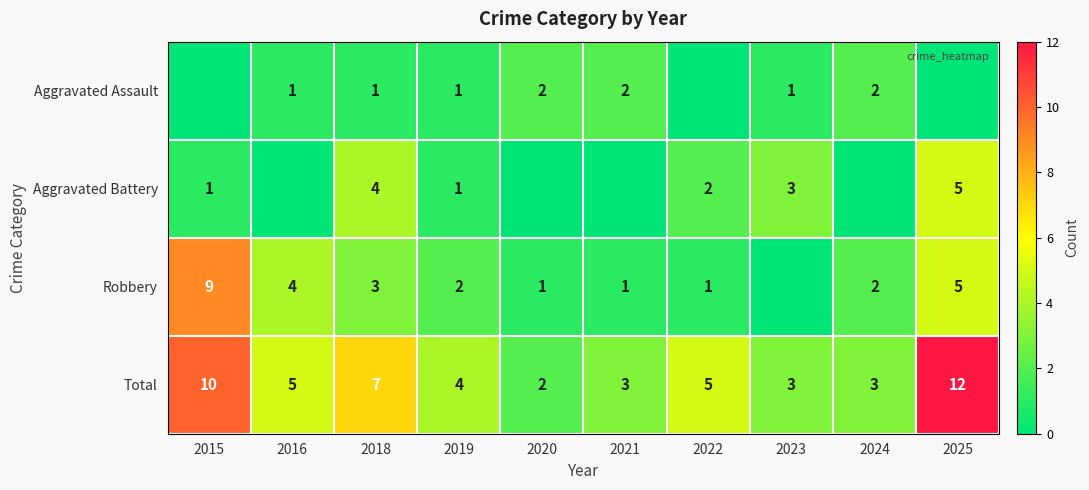

At which label does Aggravated Assault reach its minimum?

2015